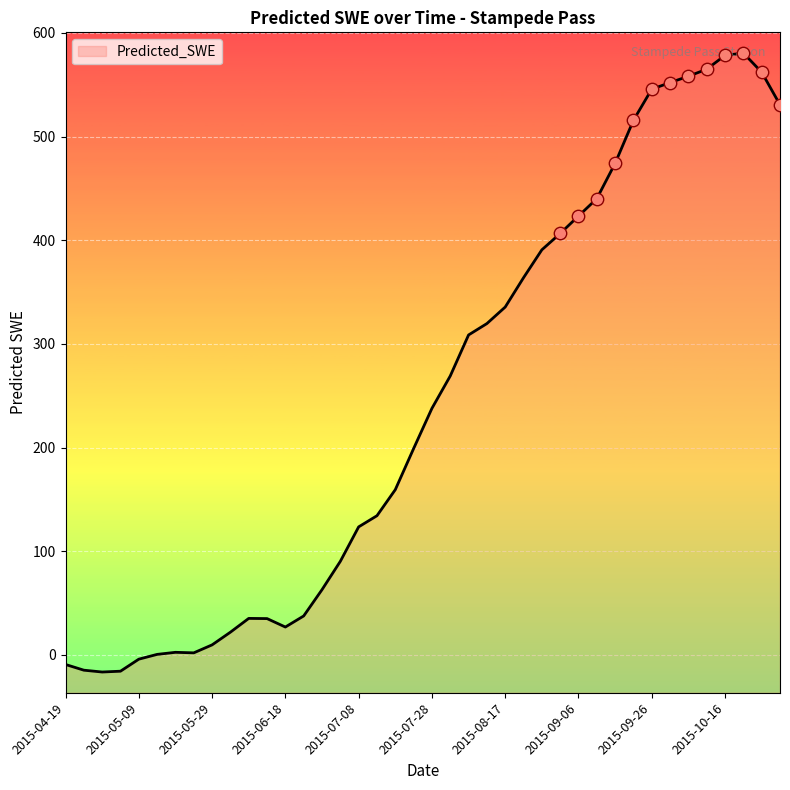

What is the change in value from 2015-09-01 to 2015-10-01?

+145.6